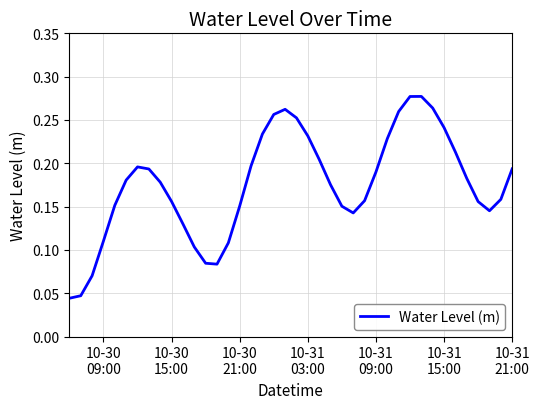

Does the chart display data point markers on the line(s)?

No